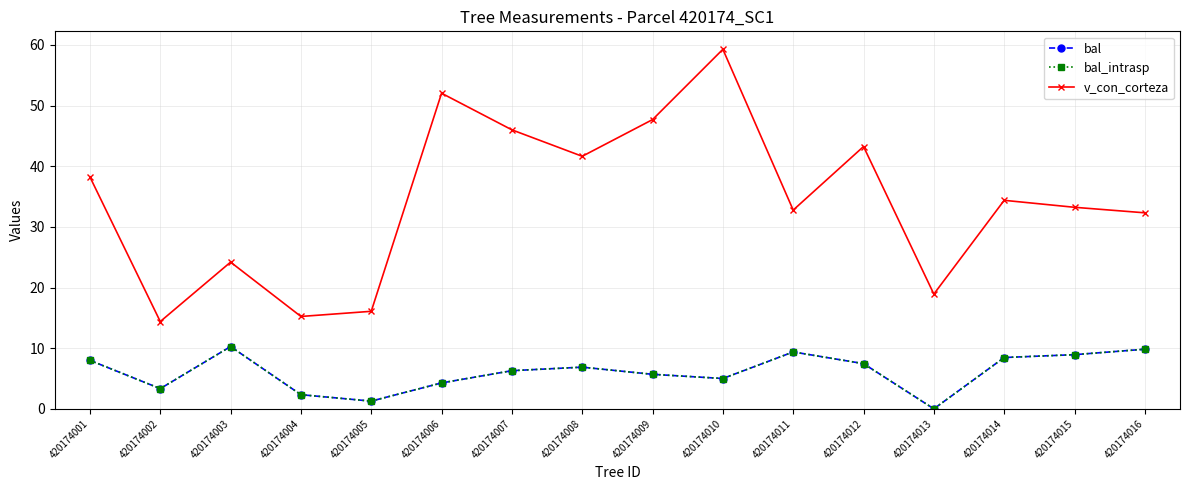

What is the average value of the v_con_corteza series?

34.4